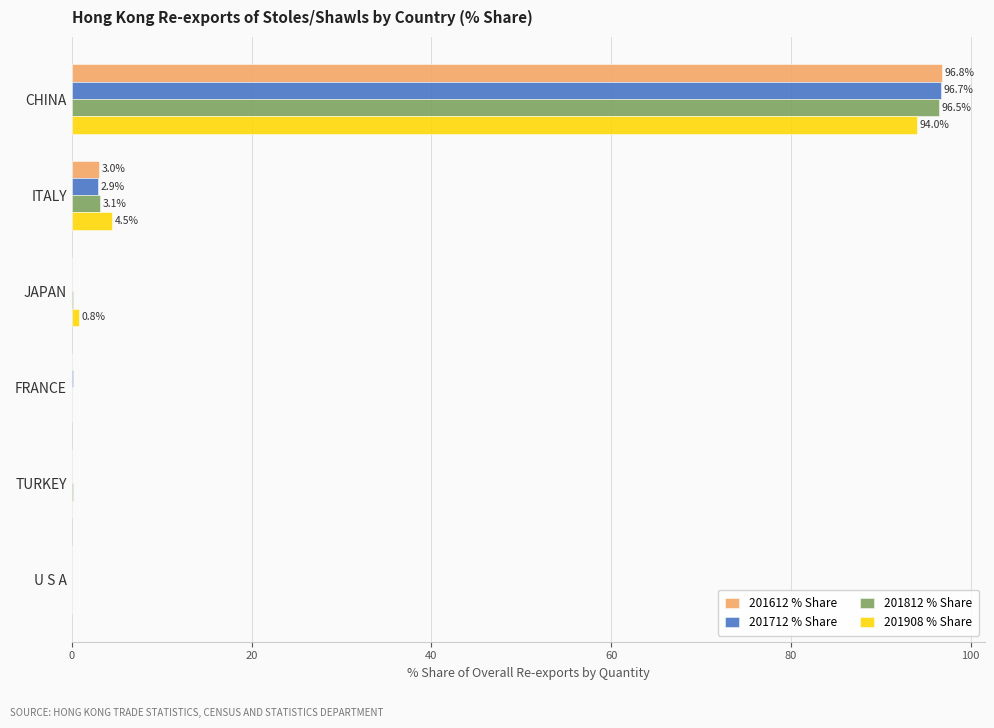

At which category does the chart reach its peak across all series?

CHINA